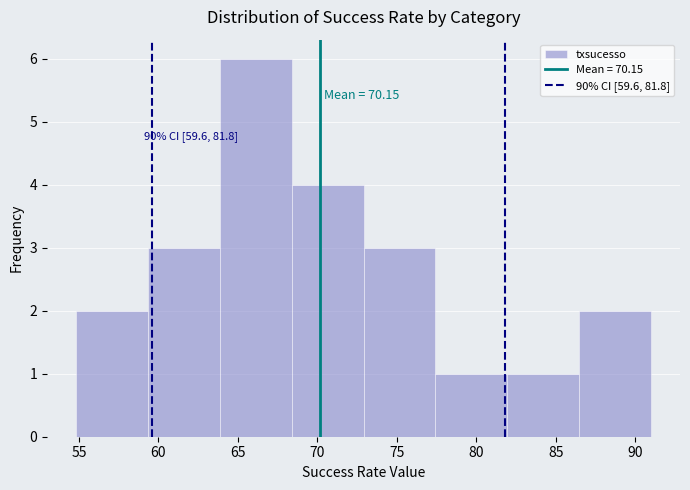

Over which range of the x-axis is the bar tallest?

64.0 to 68.5